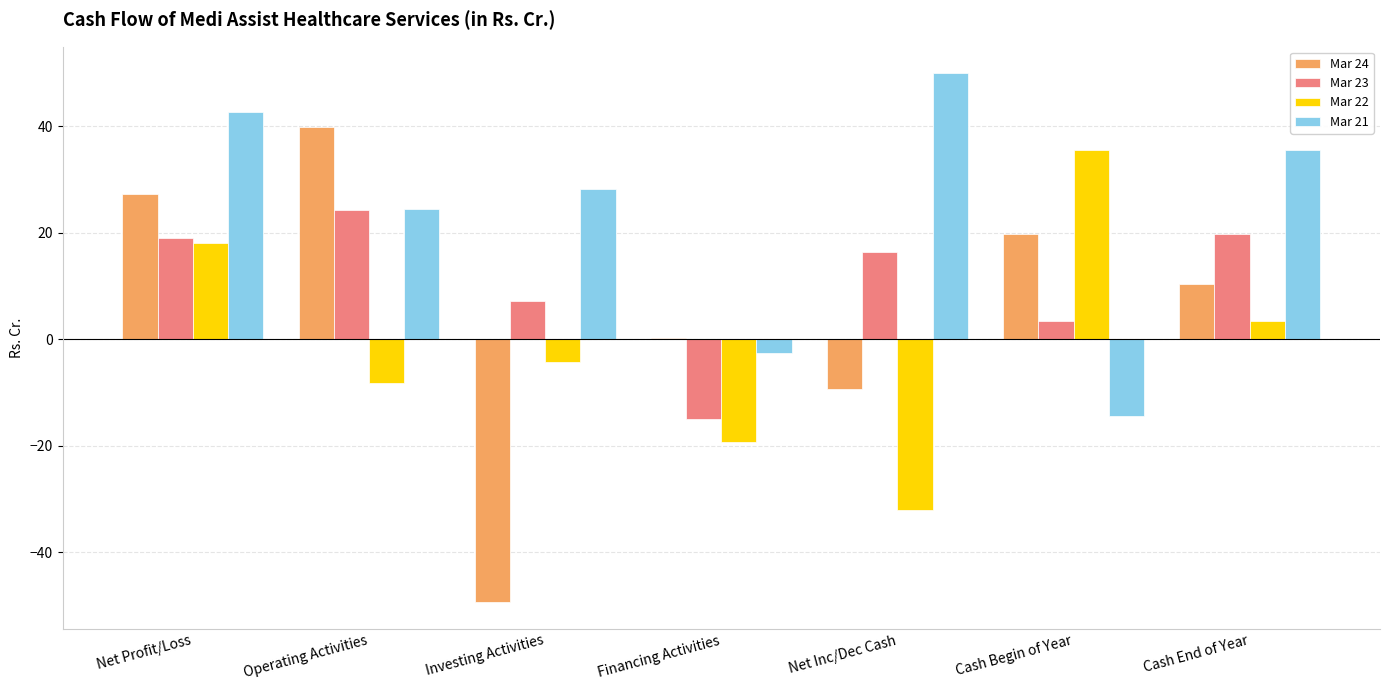

Which series has the largest range (max minus min)?

Mar 24